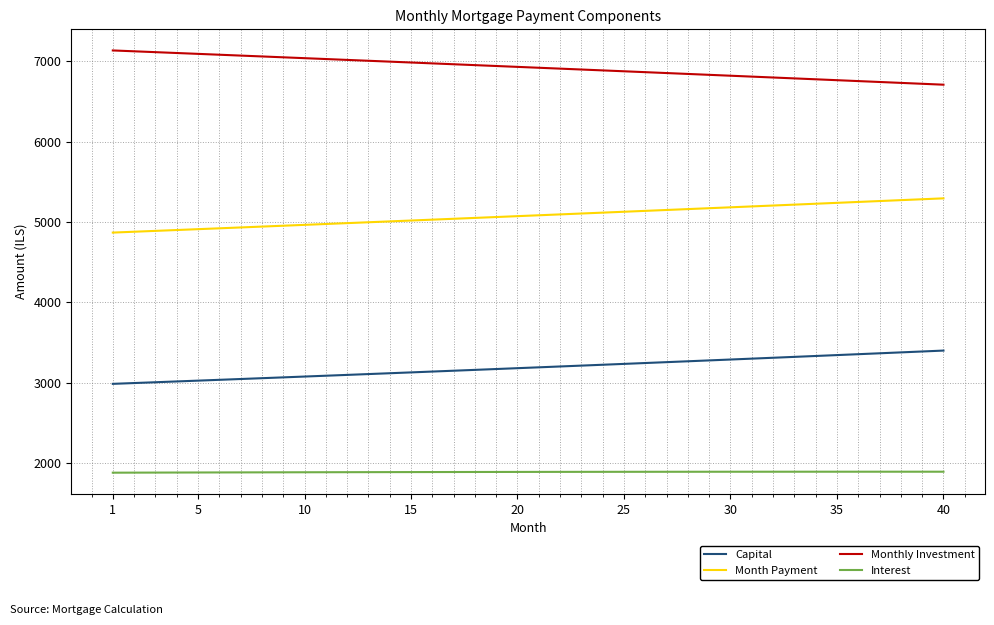

Which series has the largest total across all categories?

Monthly Investment